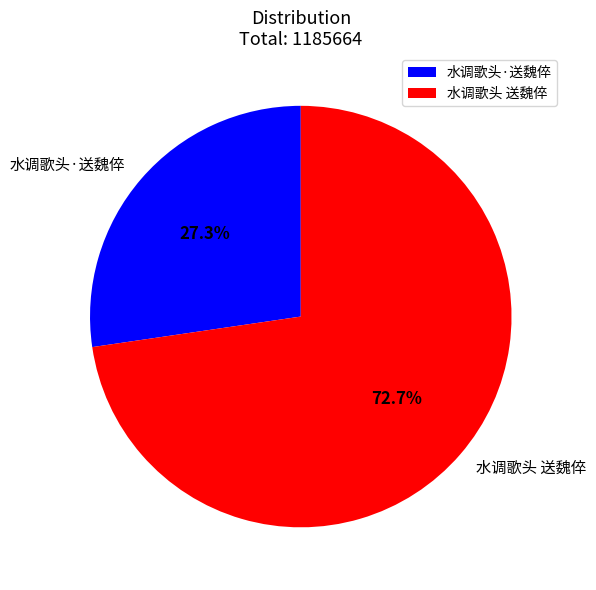

Is it true that 水调歌头 送魏倅 is 62% of the pie?

False